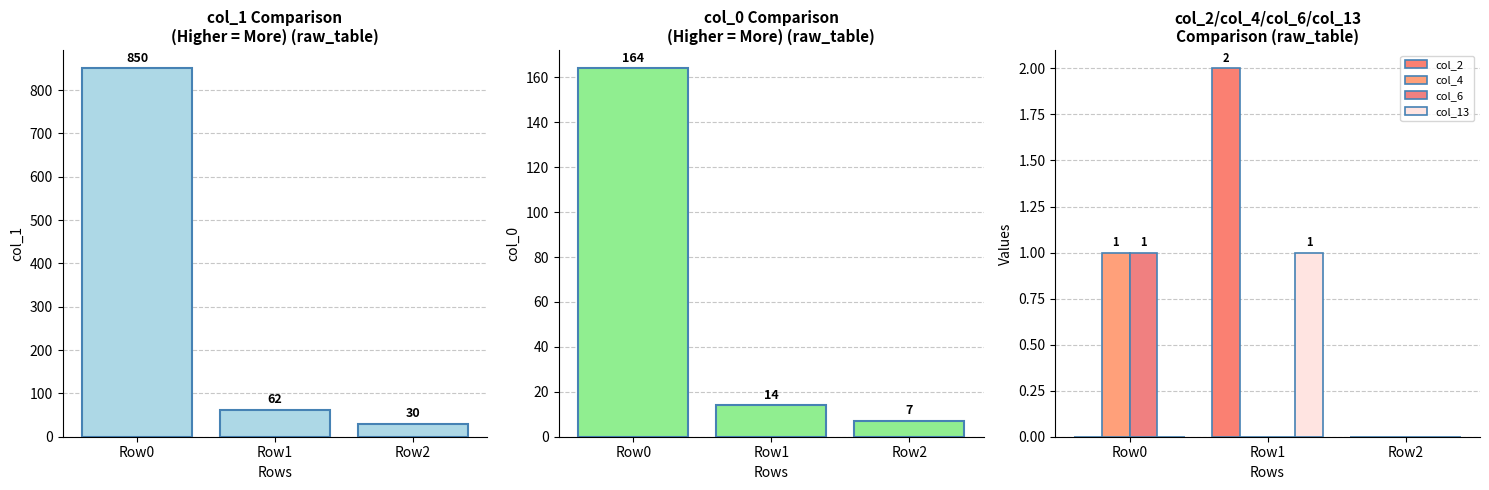

What is the difference between the col_1 values at Row0 and Row2?

820